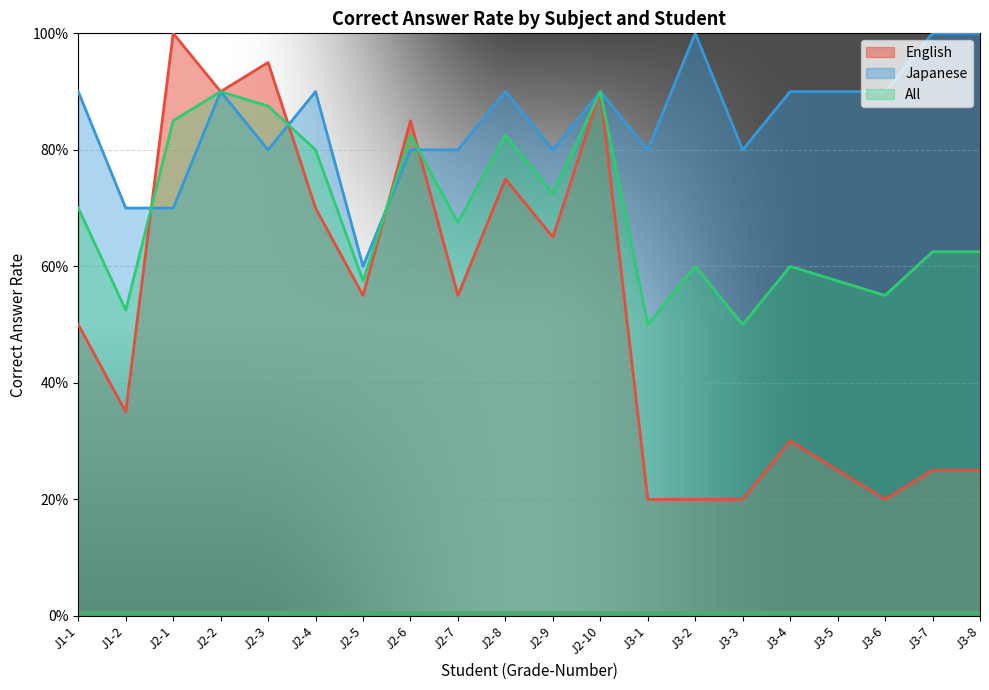

At which label does Japanese reach its minimum?

J2-5